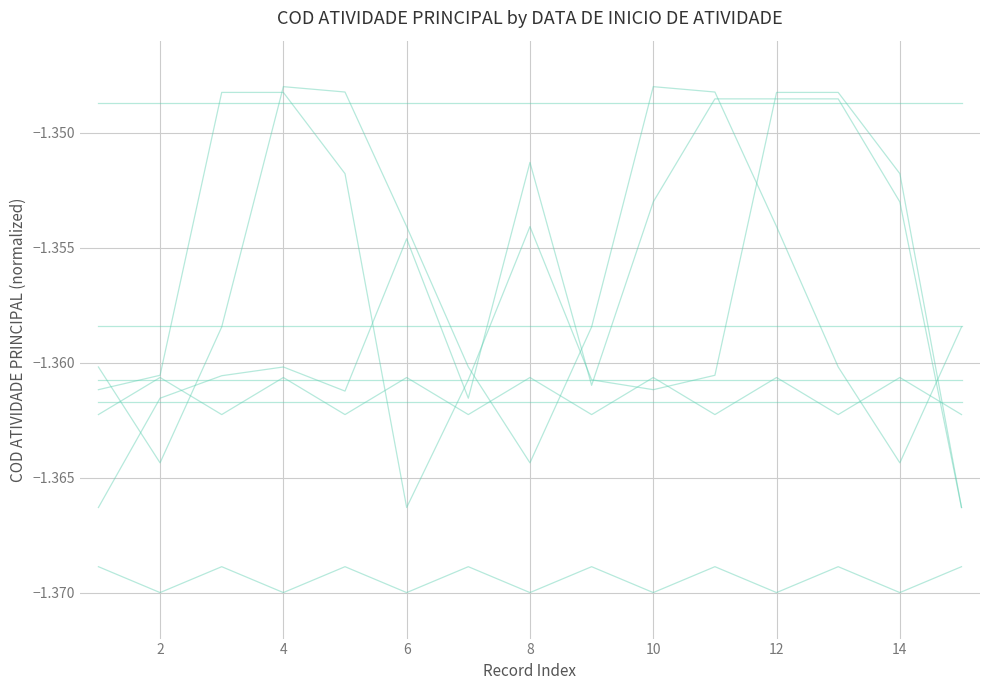

How many series are shown in this chart?

9